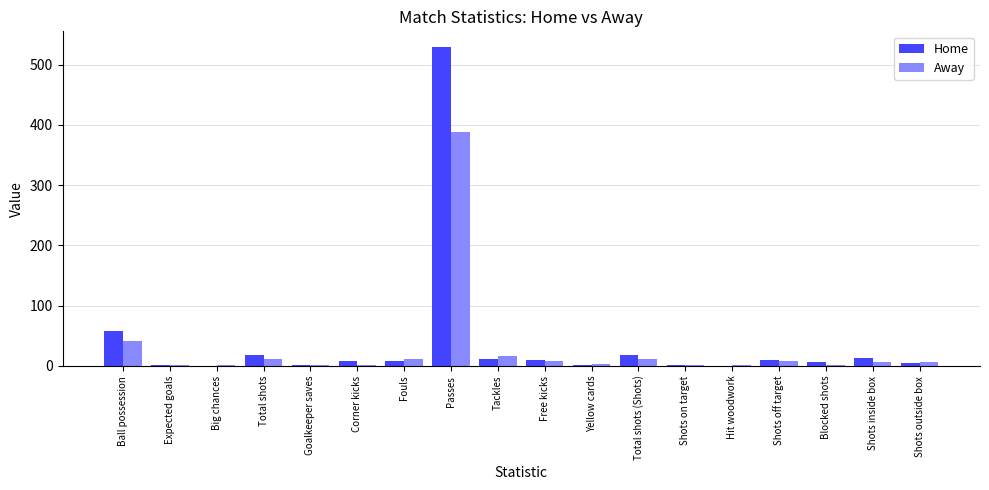

Is it true that Home equals 18.0 at Total shots?

True